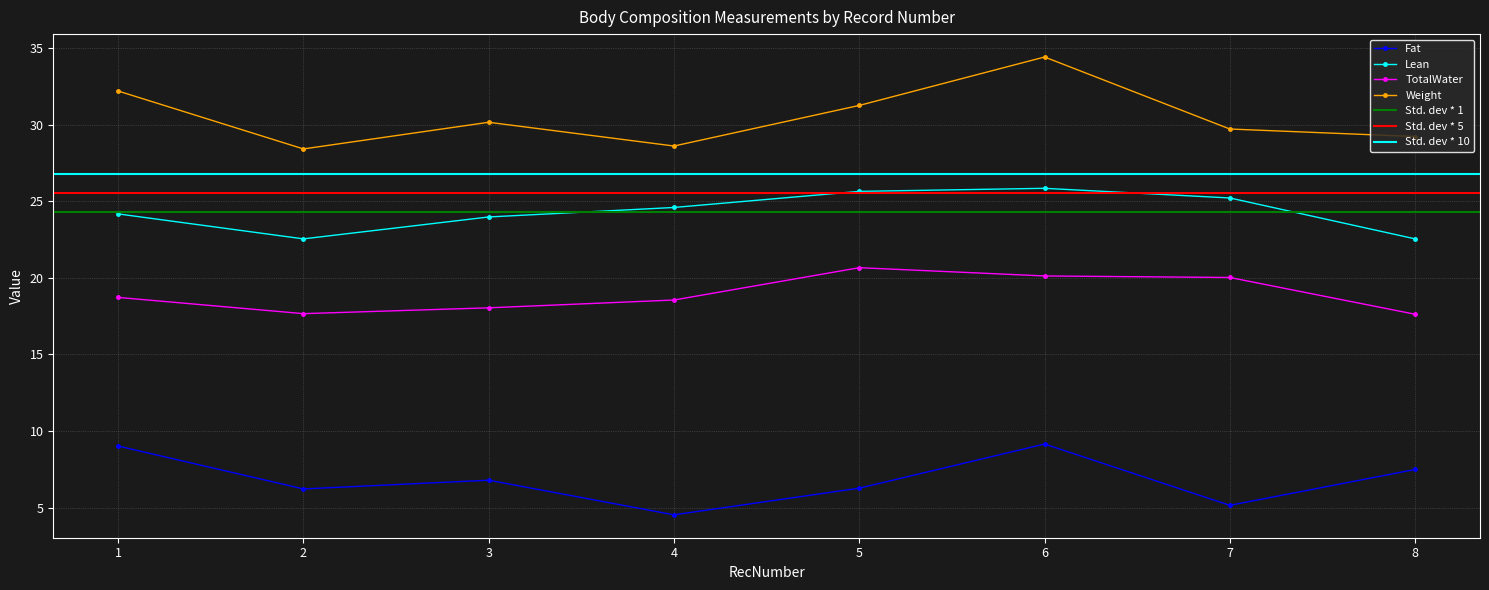

What is the difference between the highest and lowest values at 3?

23.4